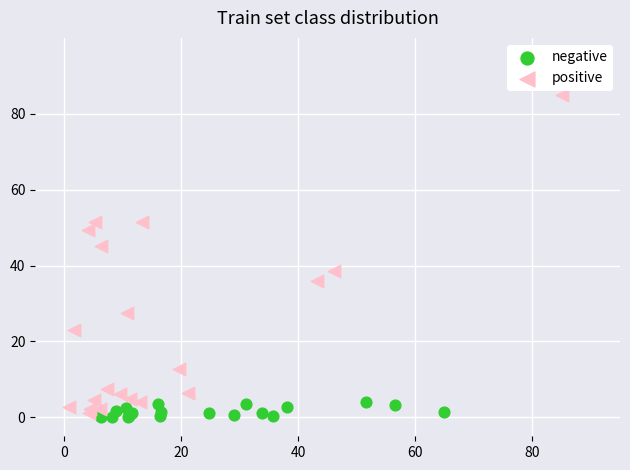

Which series reaches the minimum Y coordinate?

negative